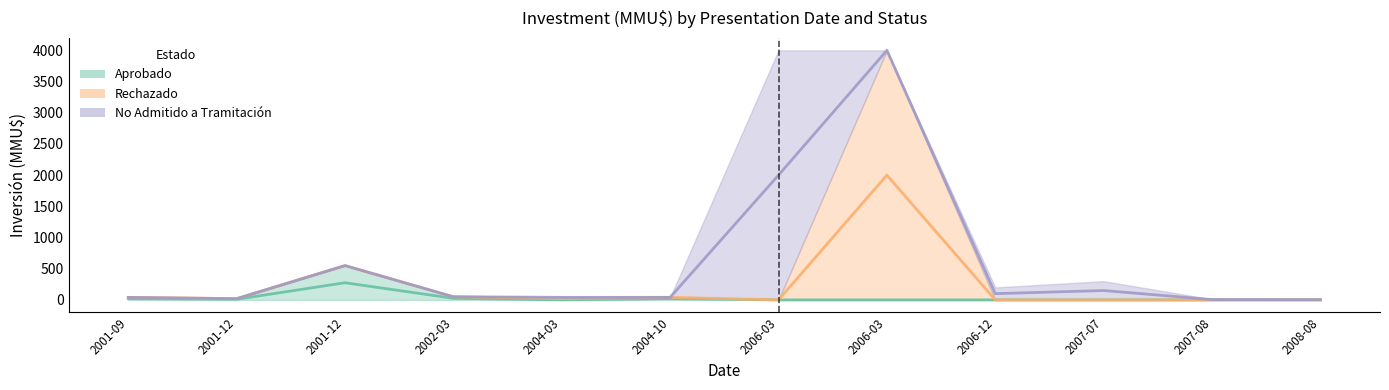

How many intersections are there between Inversion_approved and Inversion_notadmitted?

1